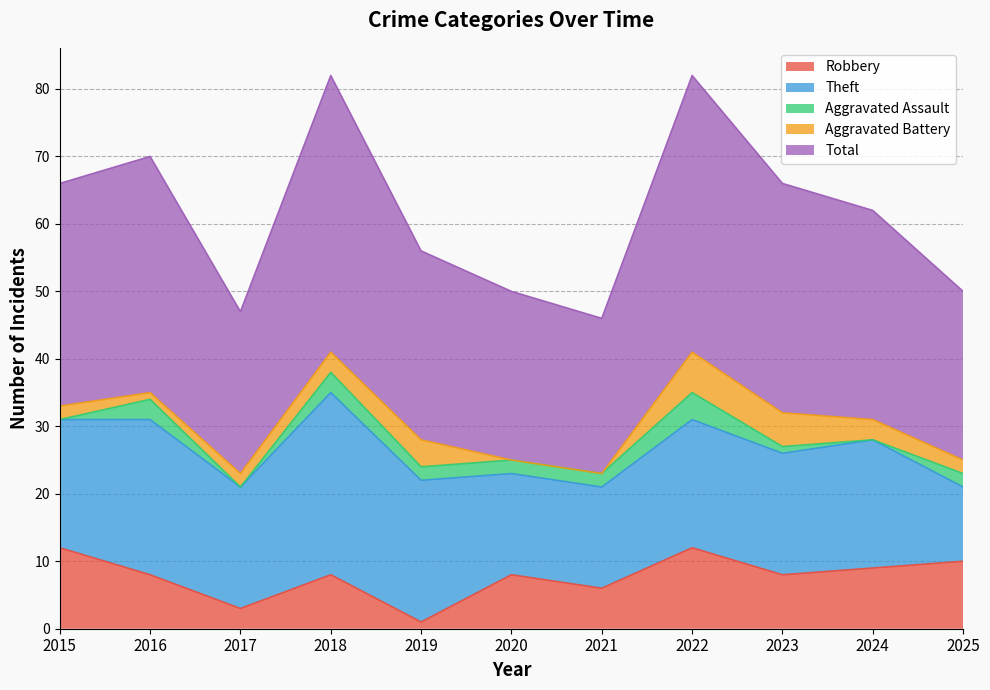

Rank the series at 2022 from lowest to highest value.

Aggravated Assault, Aggravated Battery, Robbery, Theft, Total